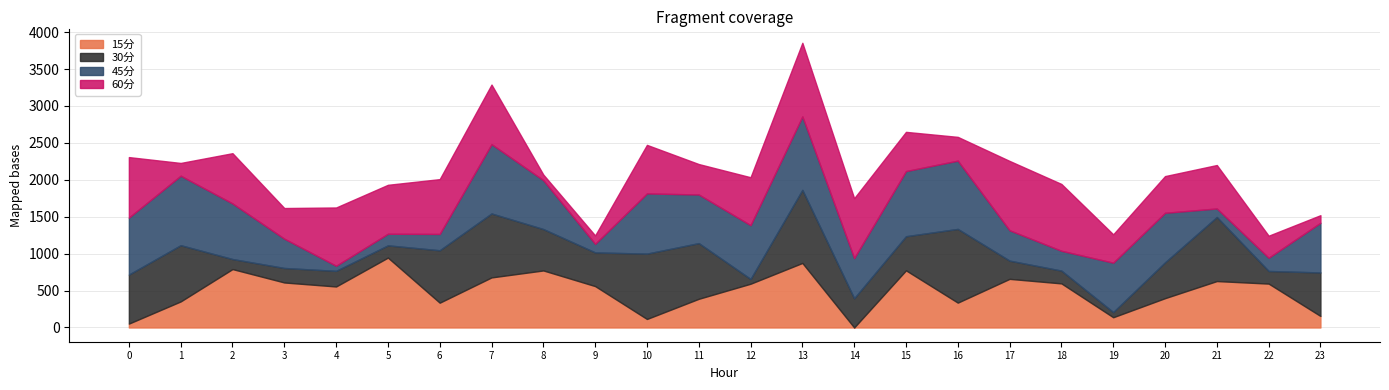

Reading left to right, transcribe all the data shown in this chart.

15分: 52.5	352.8	790.7	609.5	555.2	946.2	335.7	678.0	772.3	560.4	115.2	388.3	592.5	873.7	0.0	773.6	336.5	658.4	597.0	138.6	396.9	628.6	594.2	156.0
30分: 663.8	761.3	136.1	196.2	211.3	165.8	709.9	865.9	560.5	456.2	885.1	753.9	64.7	990.1	395.8	462.1	998.2	246.8	173.3	70.1	485.1	867.1	171.2	589.1
45分: 771.8	940.9	752.9	396.6	68.8	157.1	221.1	938.6	661.7	116.1	814.9	658.4	728.4	994.0	544.1	882.2	924.3	411.0	268.3	668.8	670.8	115.7	178.8	672.6
60分: 819.2	172.9	680.4	415.0	789.5	662.9	742.1	806.8	76.0	113.6	657.5	412.4	648.9	997.1	810.6	531.0	321.9	939.1	905.0	384.0	497.0	588.4	298.5	102.8